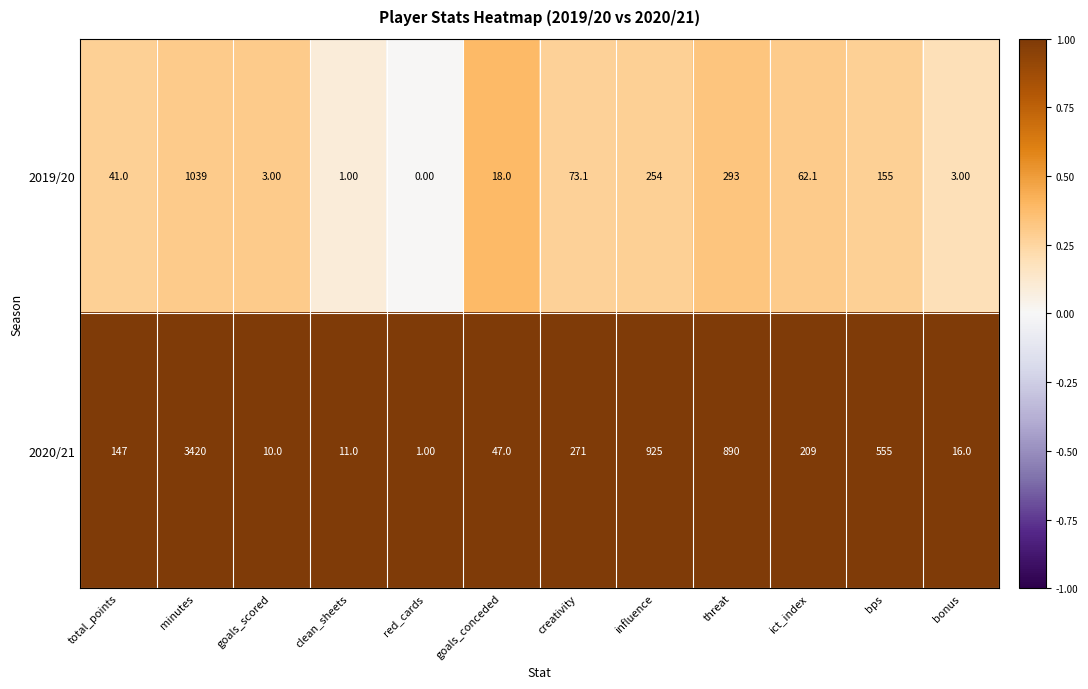

How many categories are shown in the chart?

12